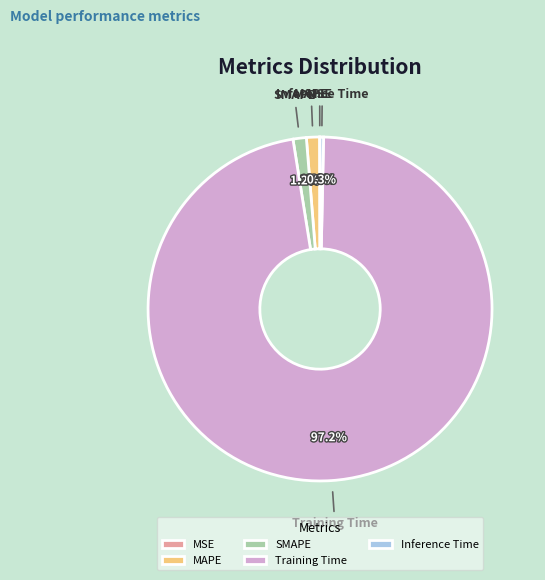

What is the largest slice in the pie chart?

Training Time